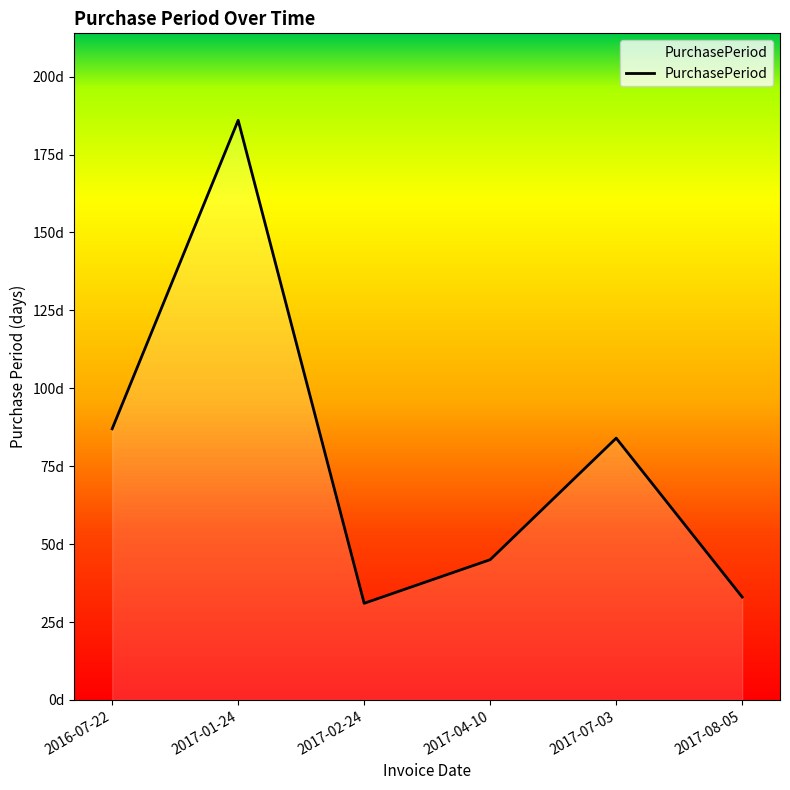

Which category has the lowest value across all series?

2017-02-24